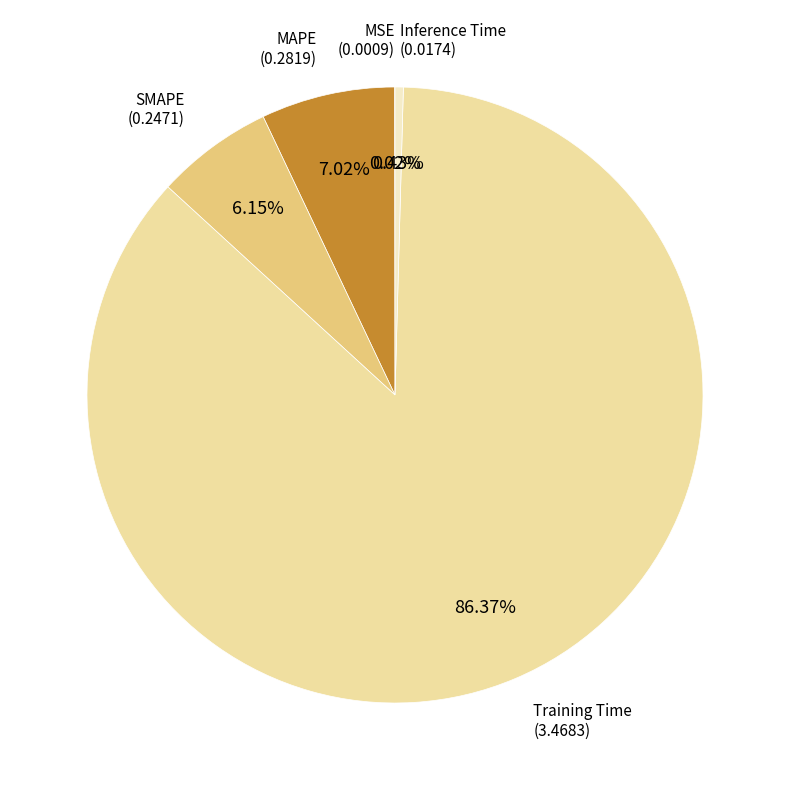

Does any single category account for the majority?

Yes